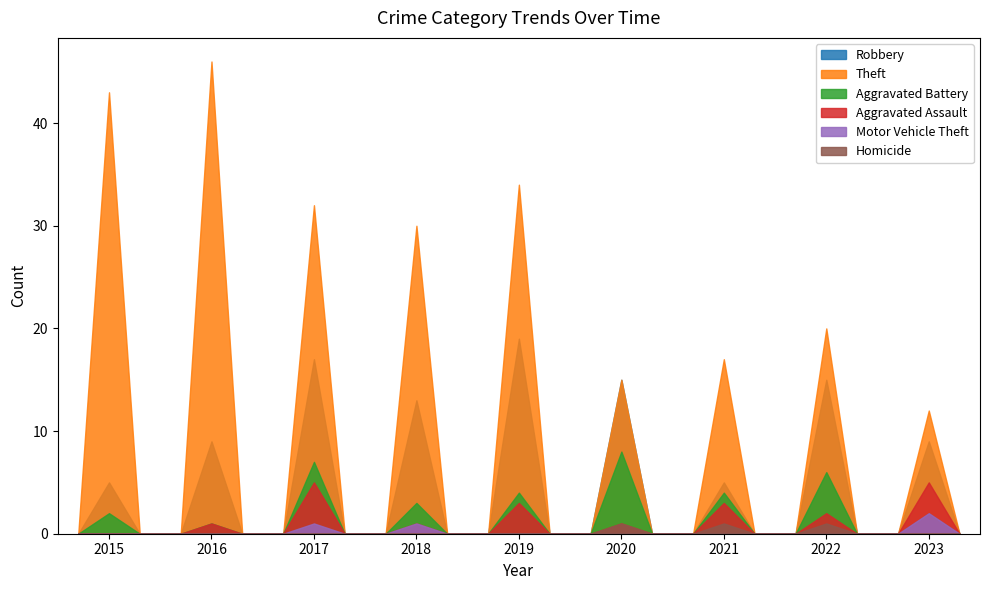

What is the difference between the maximum and minimum values in the Robbery series?

19